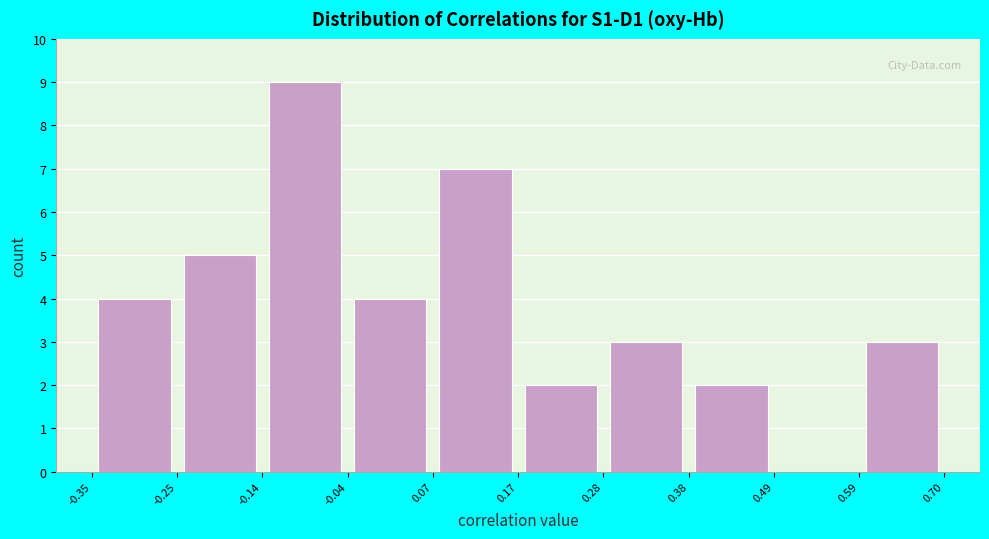

Which range on the x-axis has the tallest bar?

-0.14 to -0.04